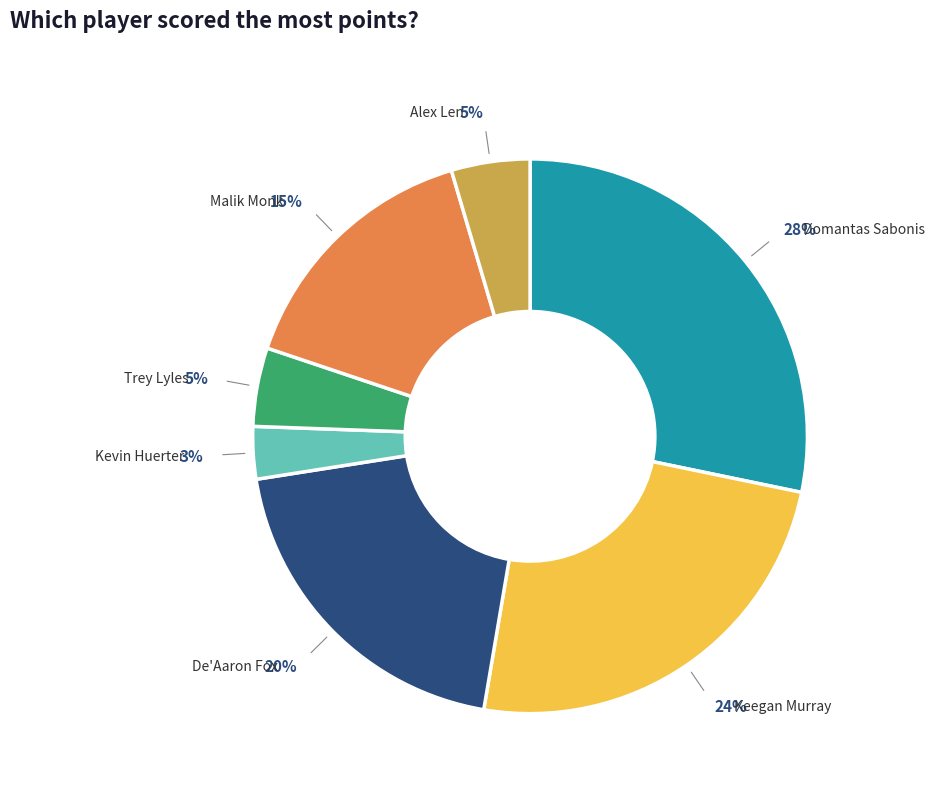

To the nearest percent, what is the average slice percentage?

14%